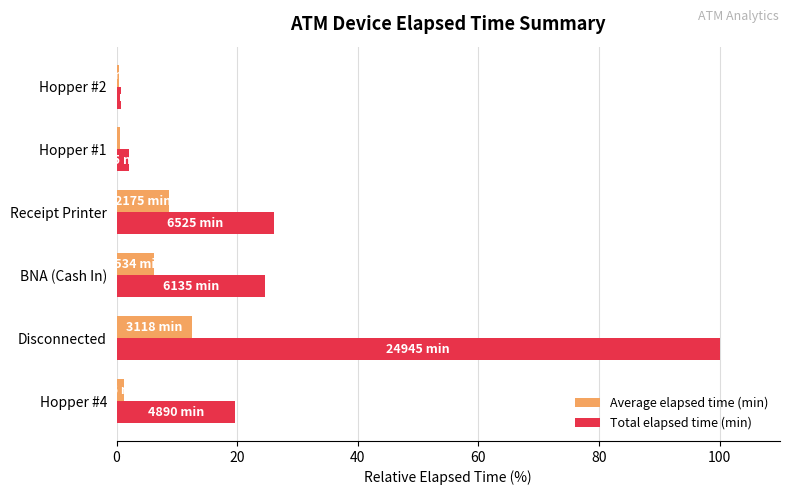

At which label is Total elapsed time (min) closest to 50?

Receipt Printer